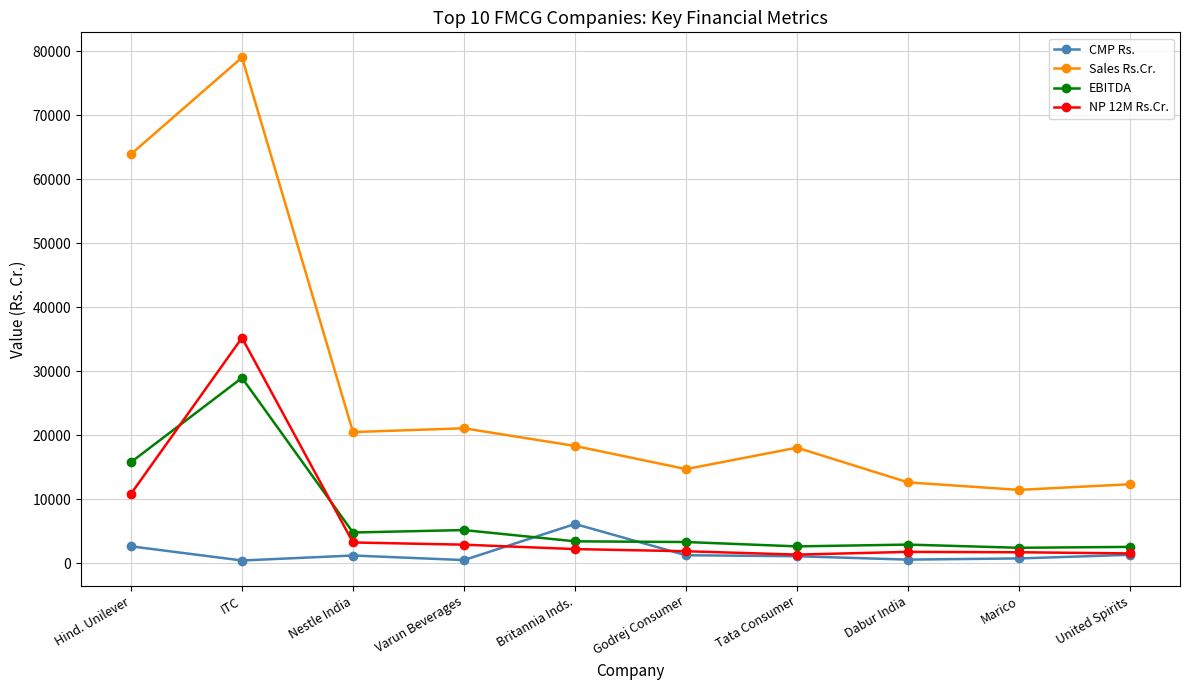

What is the label of the 8th point from the left?

Dabur India